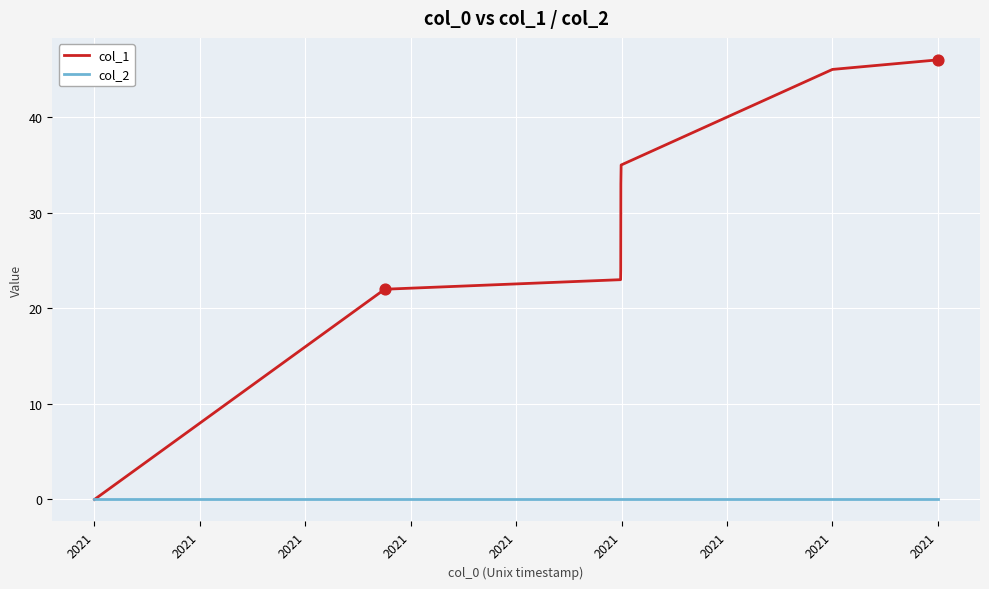

Which series has the largest total across all categories?

col_1